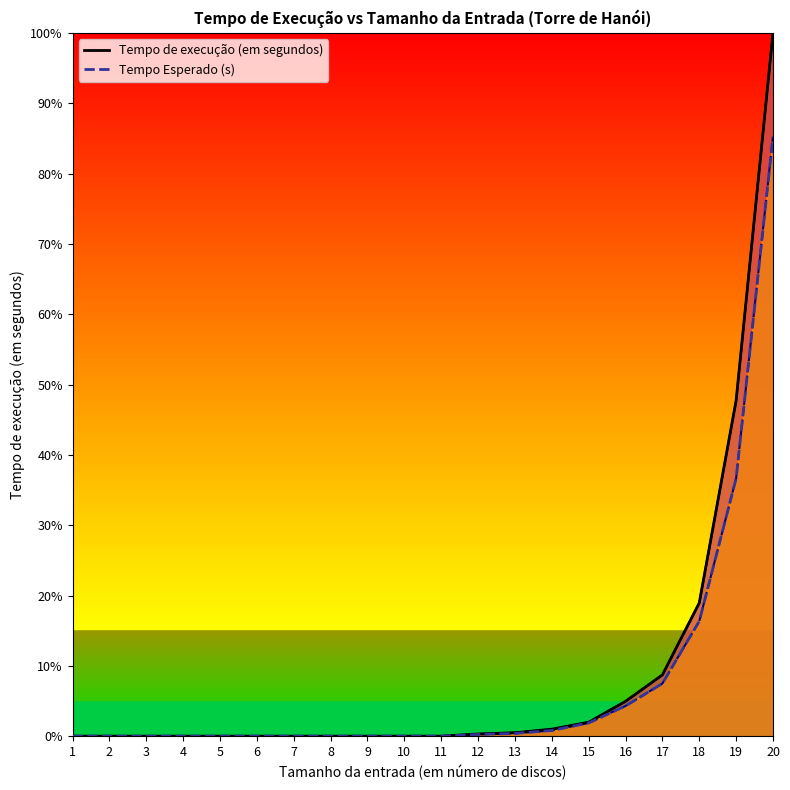

At 9, list the series in order from largest to smallest.

Tempo de execução (em segundos), Tempo Esperado (s)